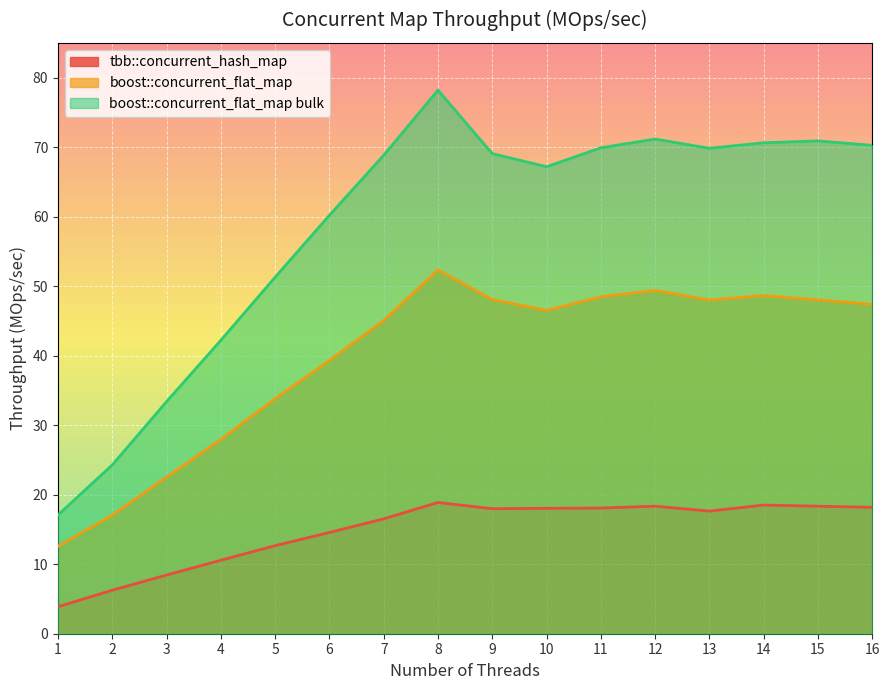

How many lines are shown in the chart?

3